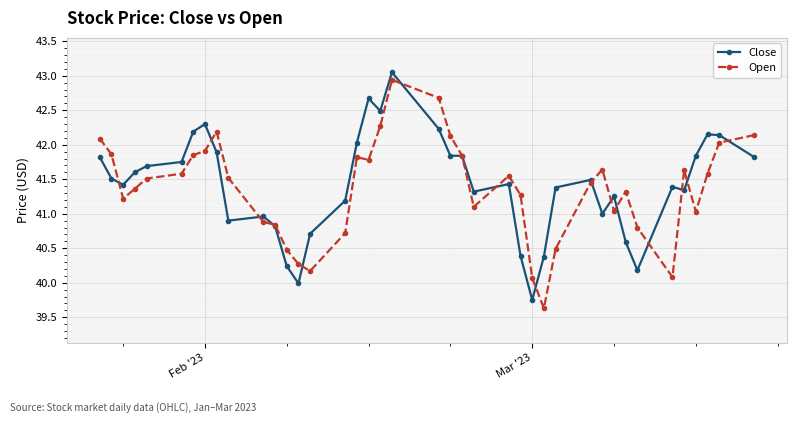

True or false: Close has more than 1 points higher than both neighbors.

True